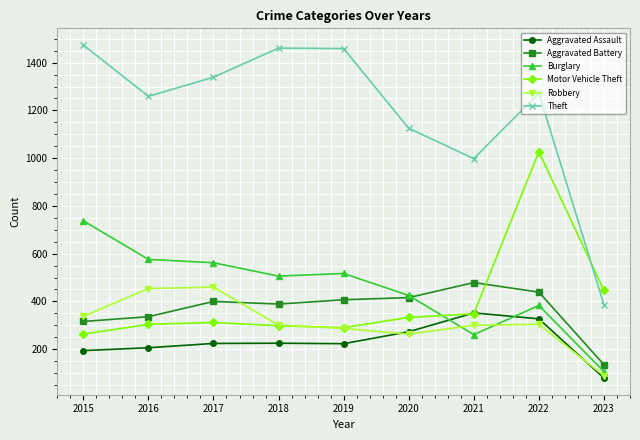

Between which two adjacent categories do Robbery and Aggravated Battery first intersect?

2017 and 2018